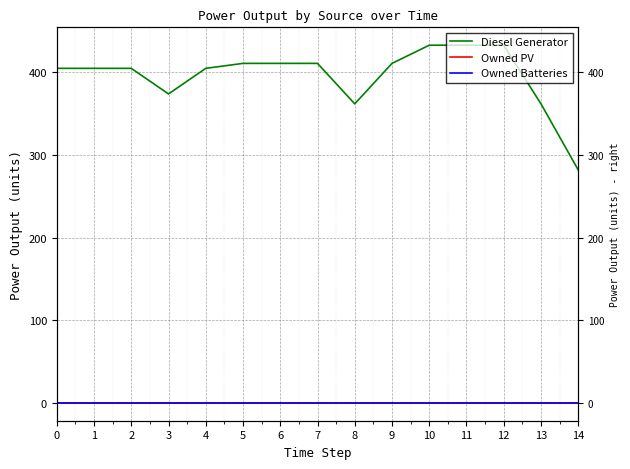

True or false: Owned Batteries and Diesel Generator cross at least once.

False